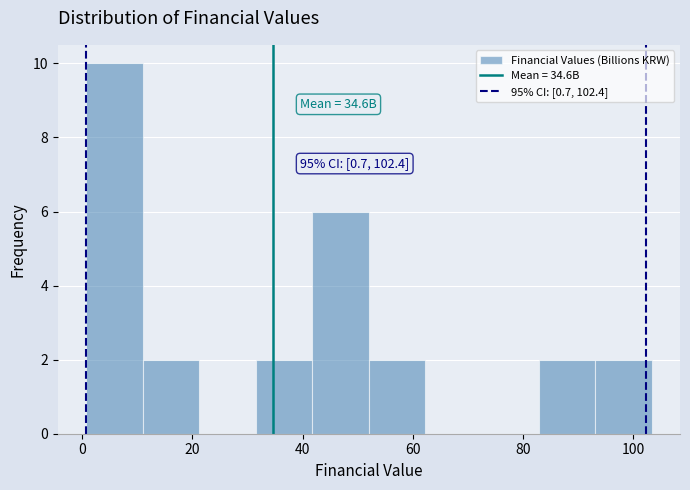

Over which range of the x-axis is the bar tallest?

0 to 10